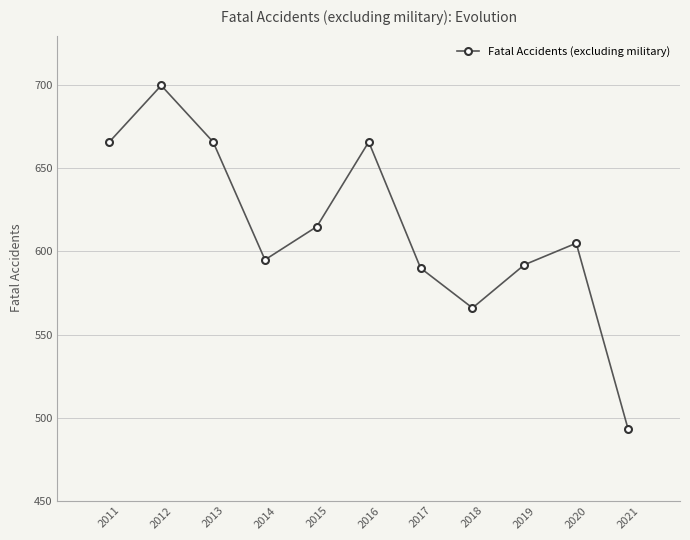

Which has a higher value, 2013 or 2014?

2013